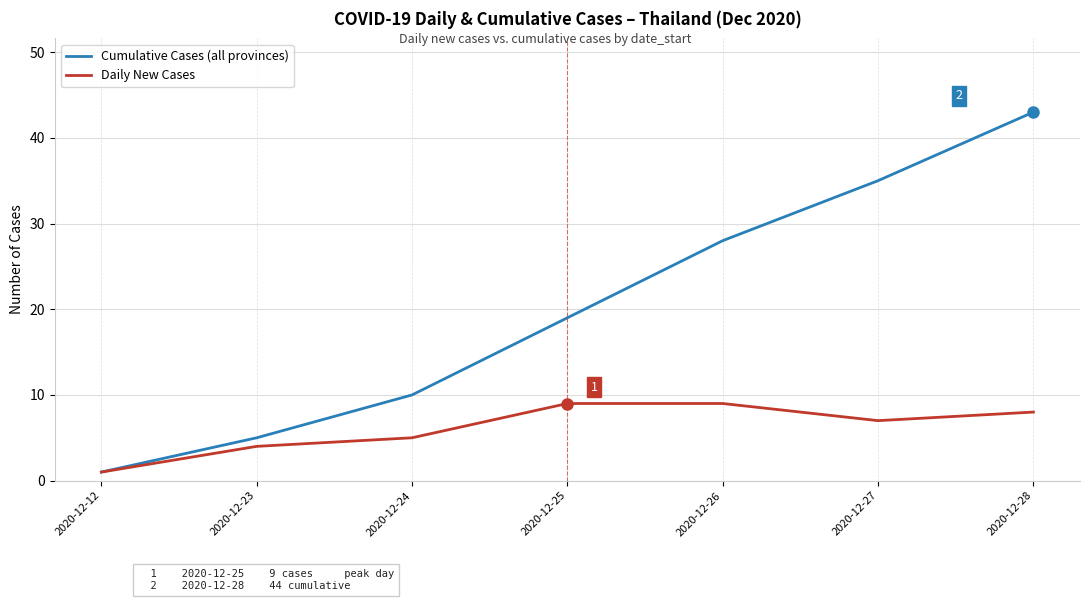

The value of Cumulative Cases (all provinces) at 2020-12-28 is 12. True or false?

False